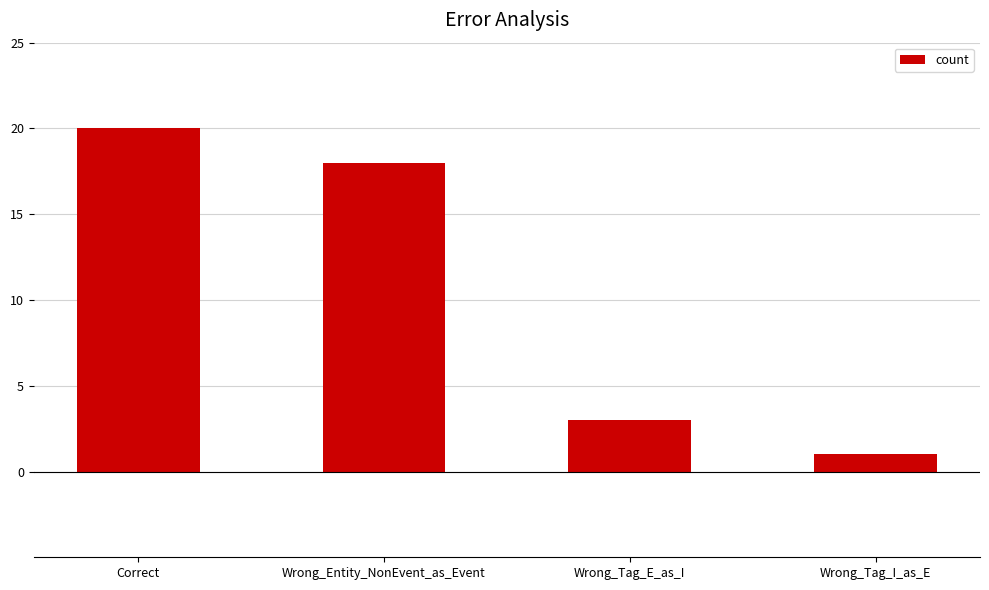

What is the change in value from Correct to Wrong_Tag_E_as_I?

-17